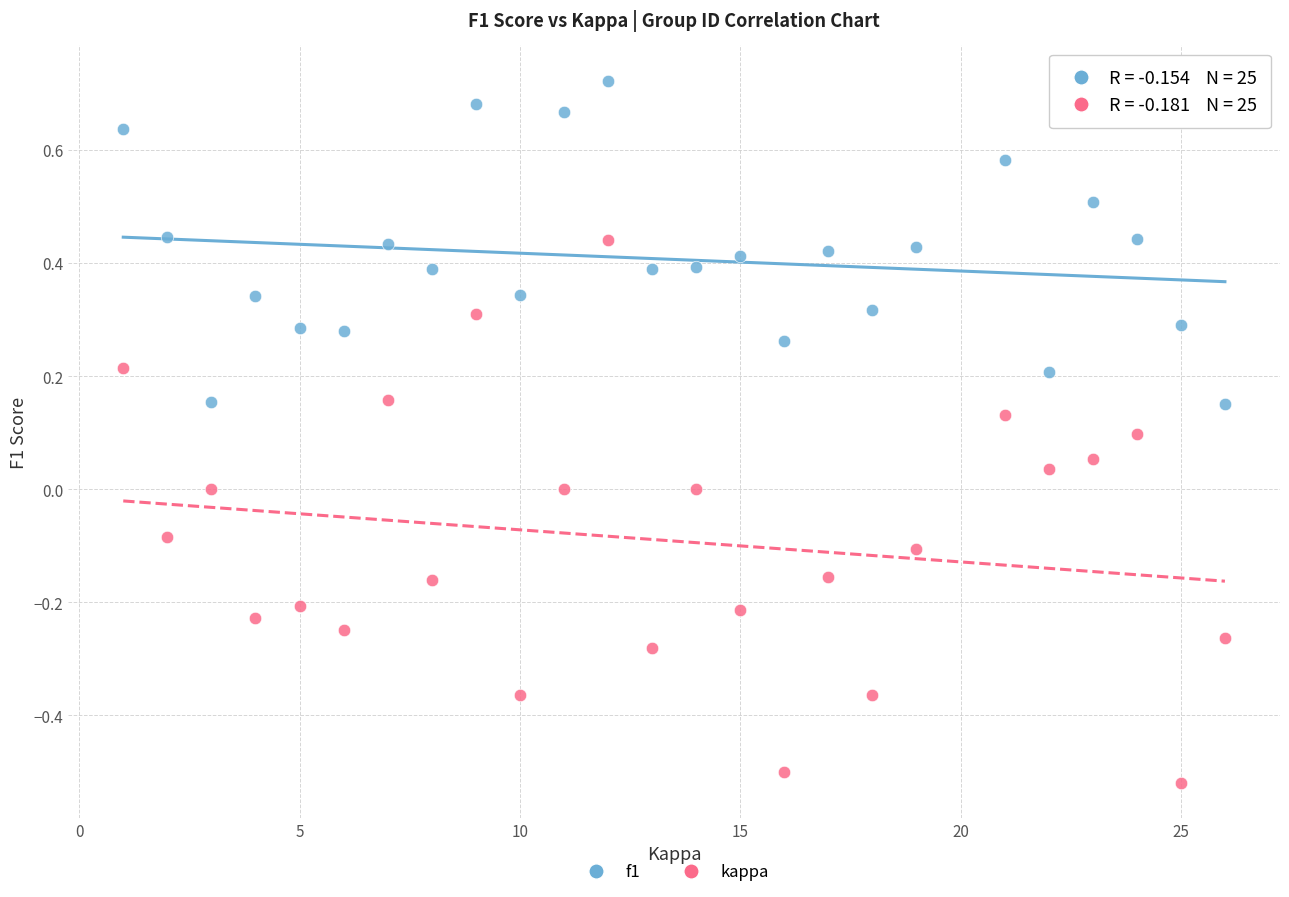

Which series contains the lowest Y value?

kappa